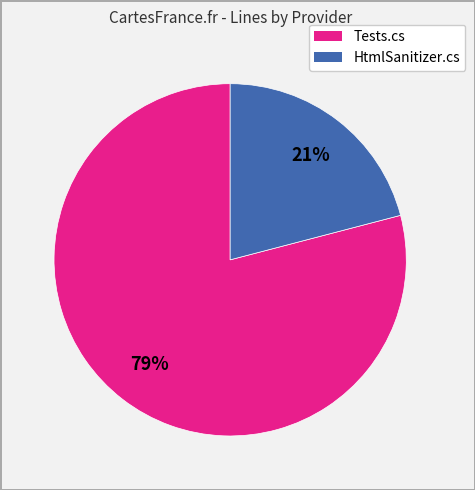

To the nearest percent, what is the difference between the largest and smallest slice percentages?

58%